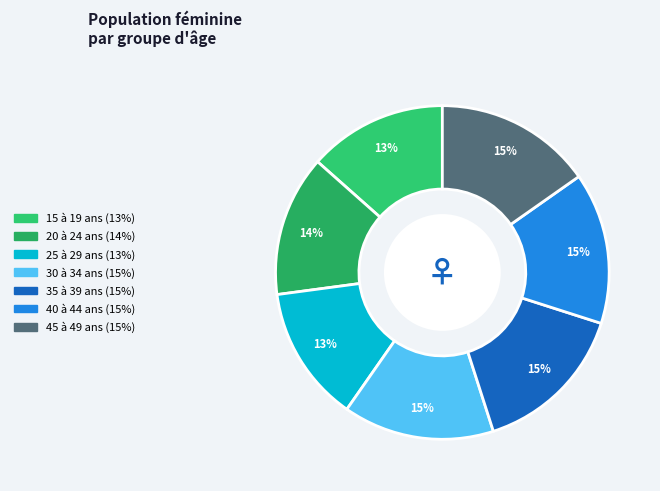

Which category has the smallest portion of the pie?

25 à 29 ans